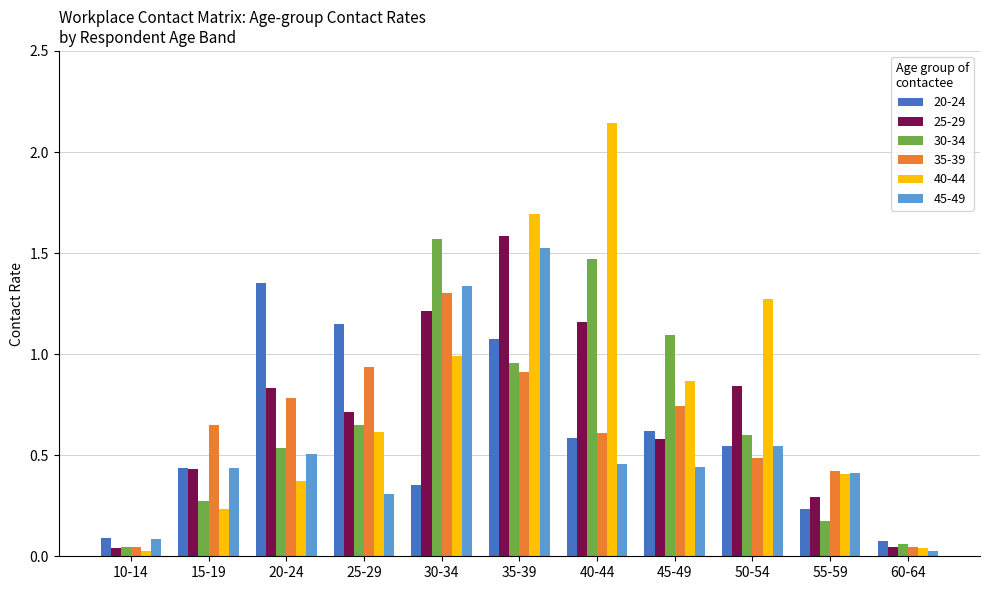

At which category is the sum across all series the highest?

35-39